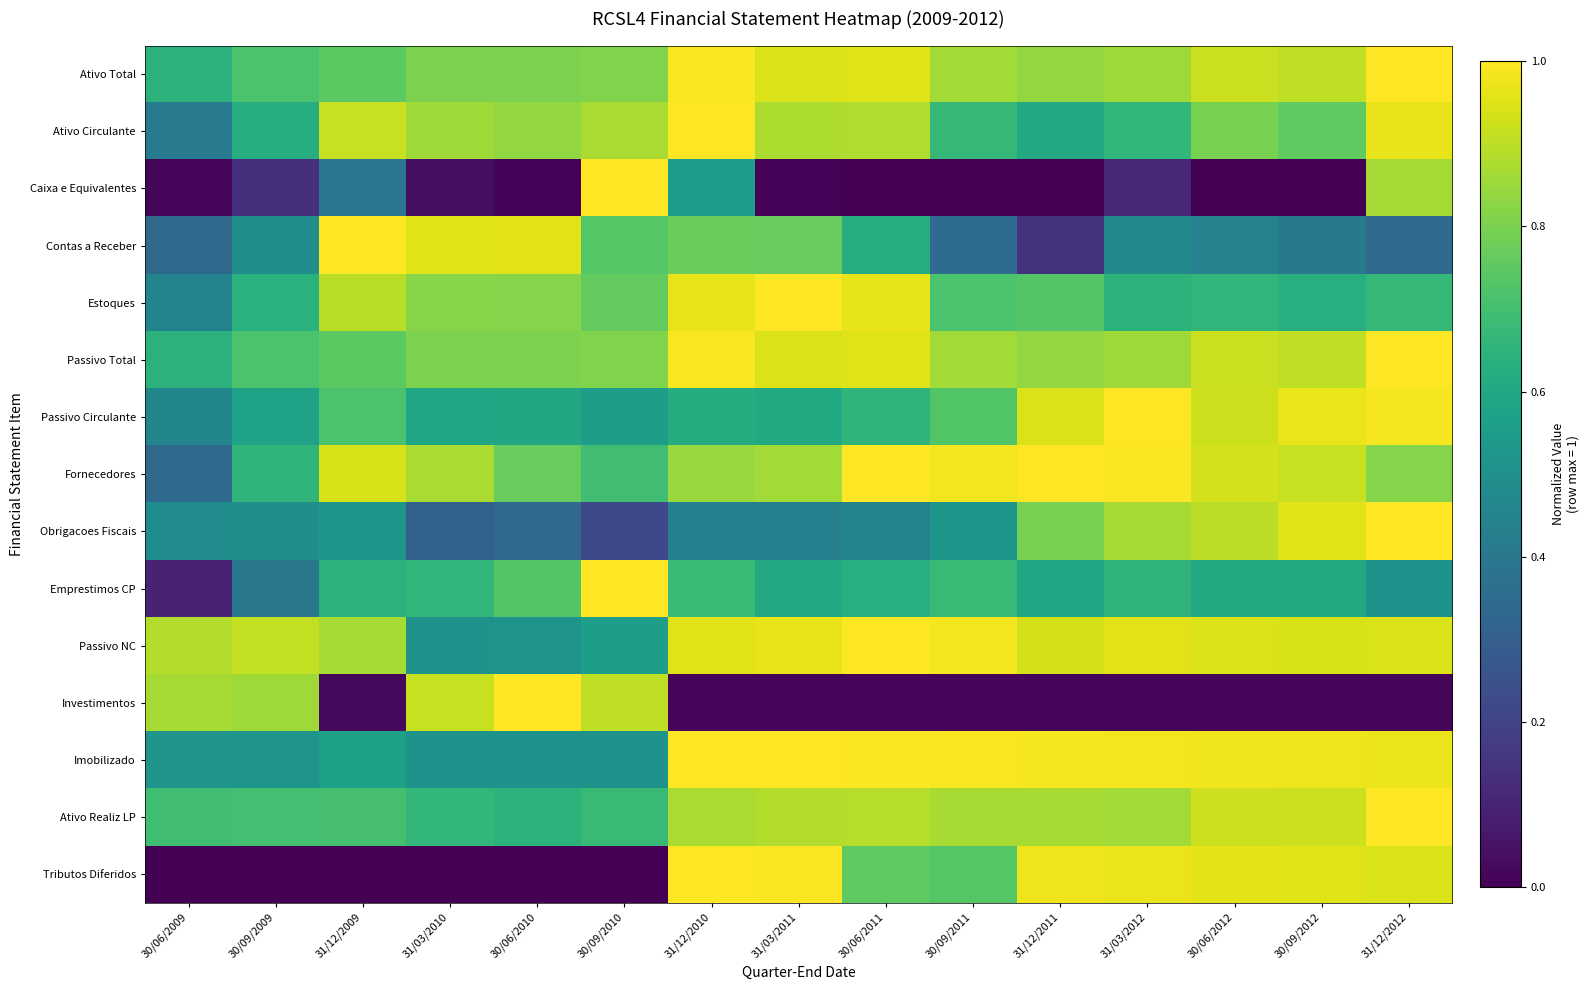

What is the total value across all series at 30/09/2010?

10.1